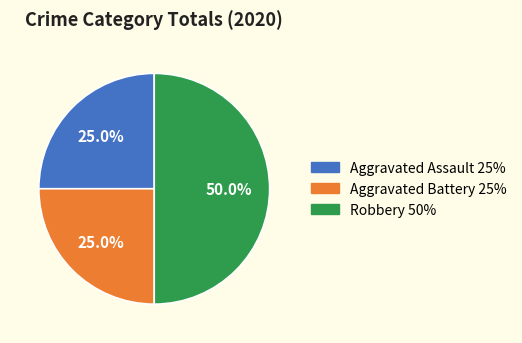

Between Robbery and Aggravated Assault, which is larger?

Robbery